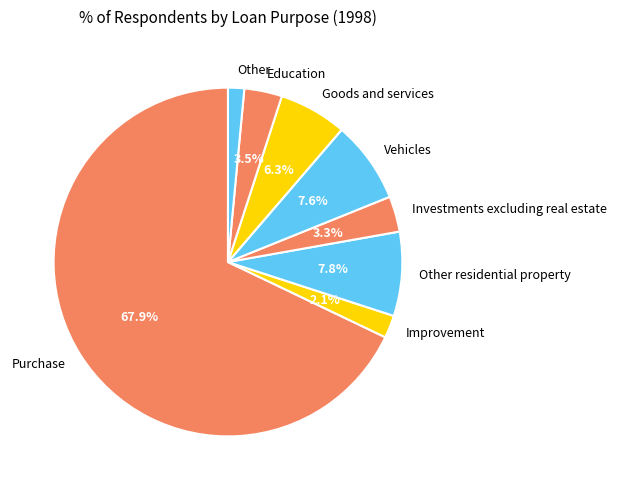

How many slices are in this pie chart?

8